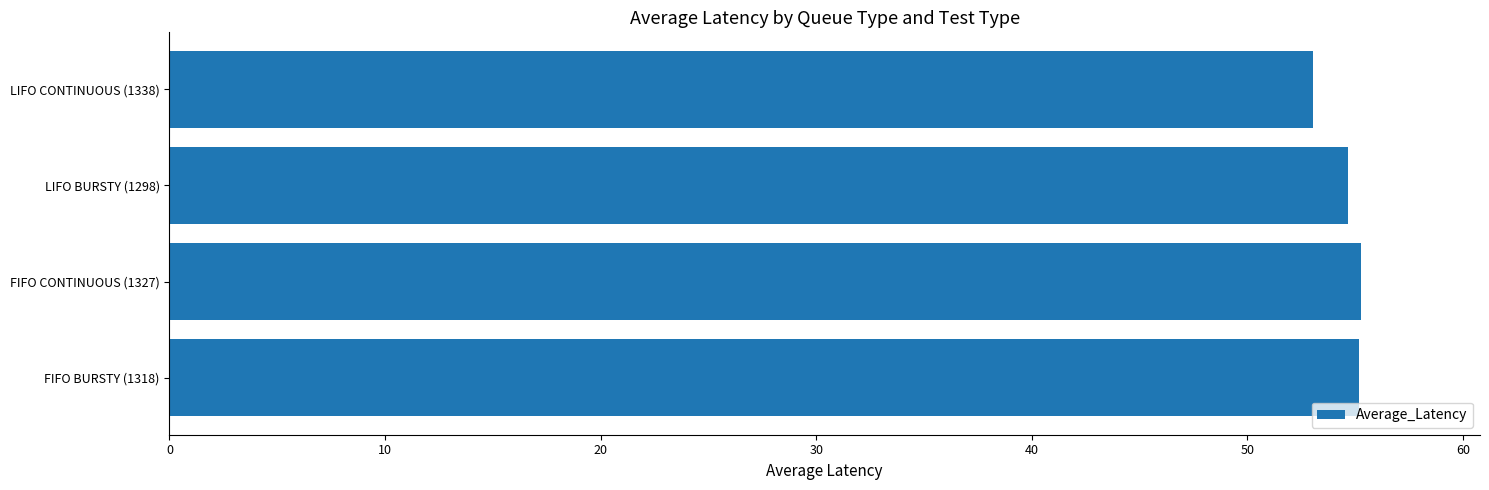

Is it true that the value at LIFO CONTINUOUS (1338) is 90.5?

False